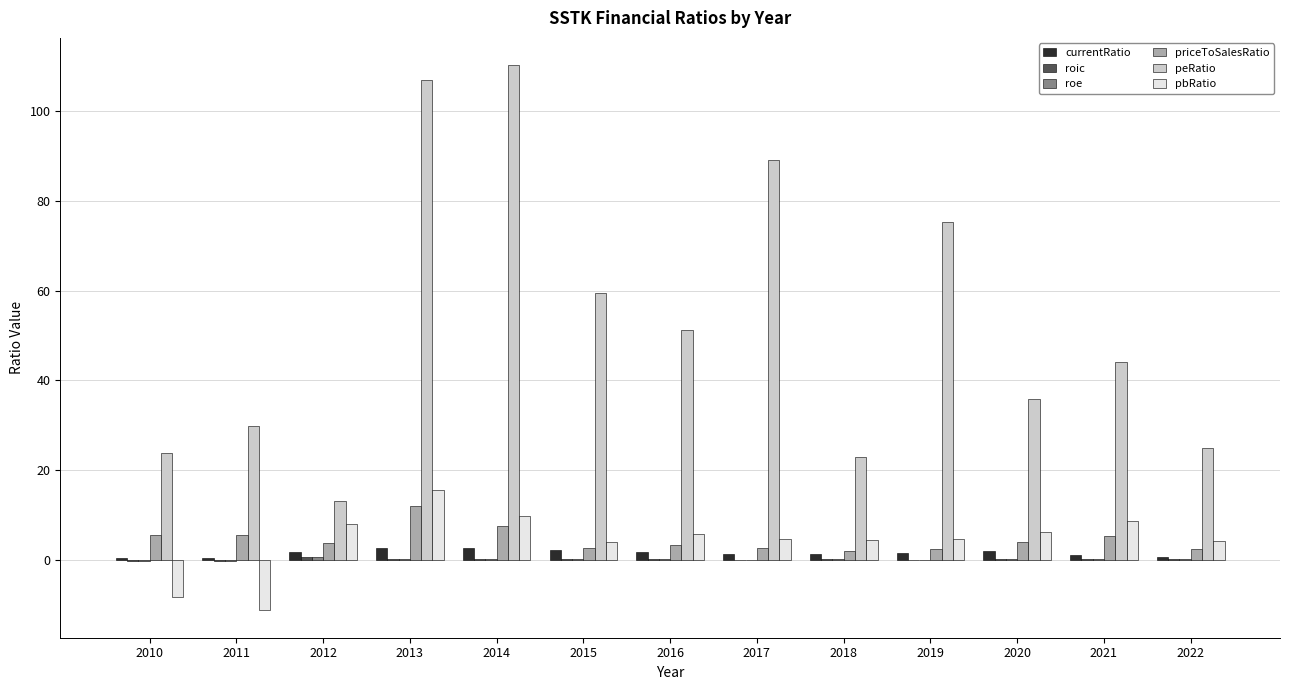

What is the greatest value displayed?

110.2